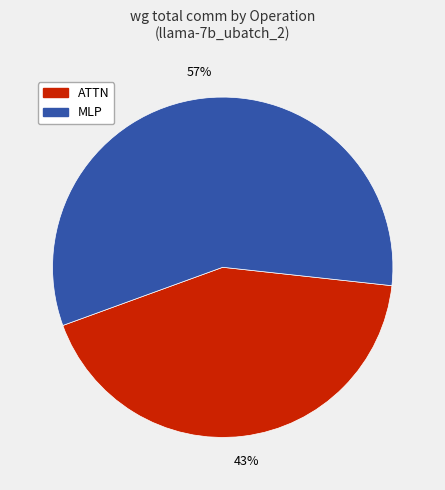

How many slices are in this pie chart?

2